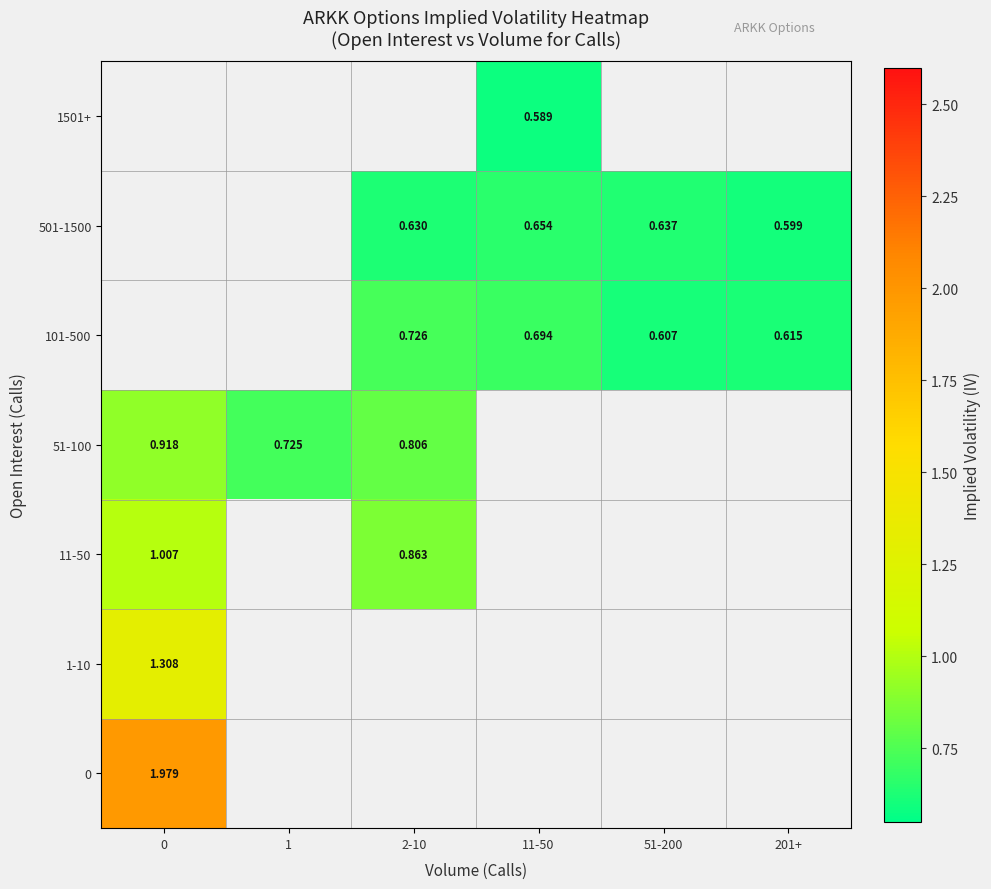

How many series are shown in this chart?

7